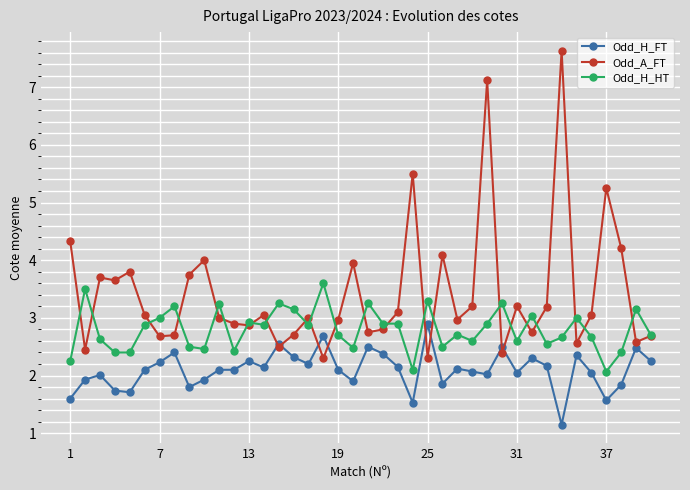

How many data points does each series have?

40